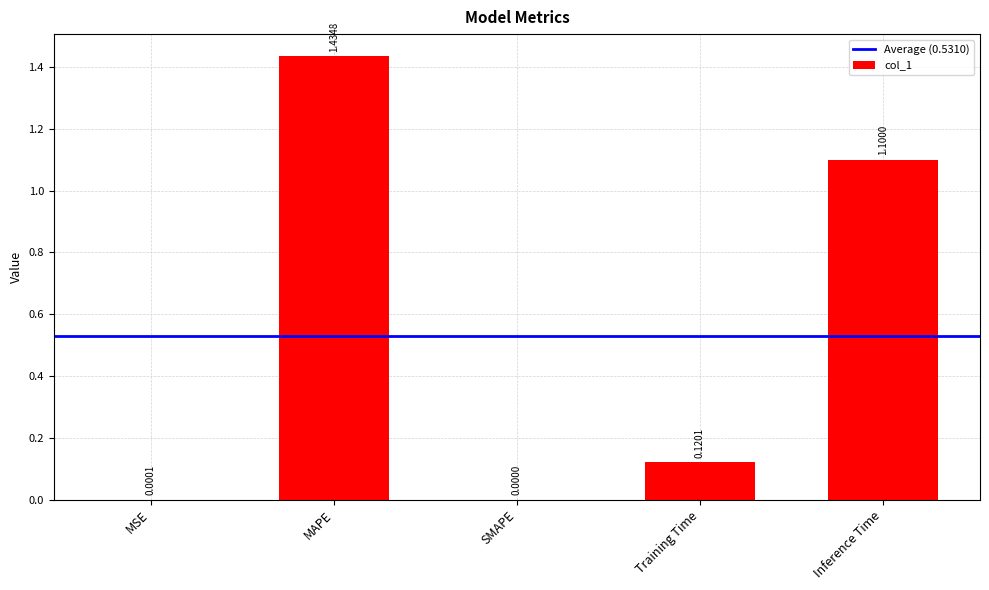

How many values exceed 0?

4